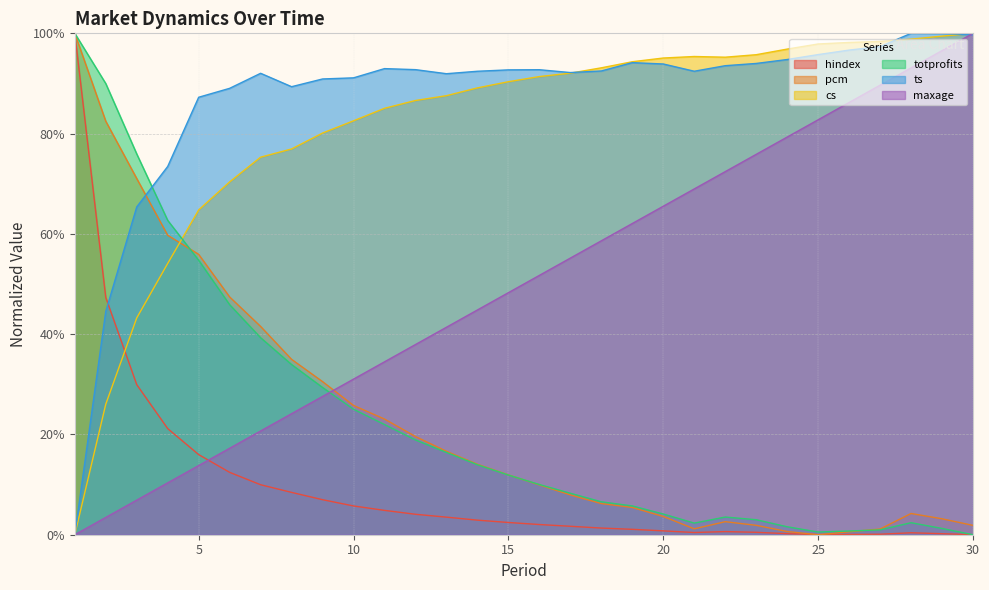

Between 11 and 20, which series saw the biggest shift?

maxage